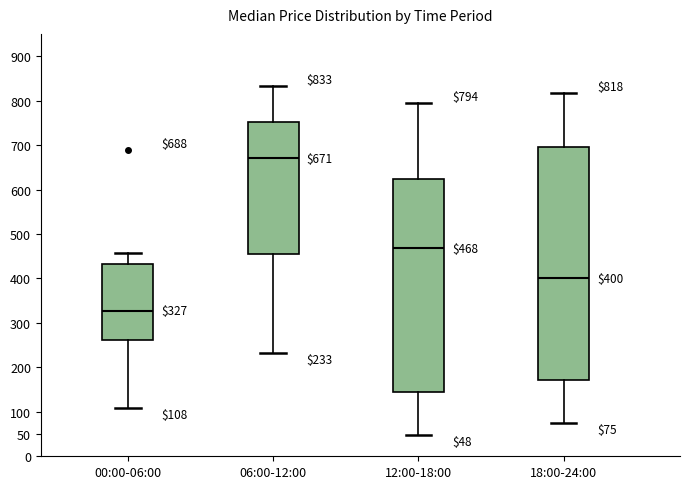

Comparing the boxes themselves (not the whiskers), which one is the tallest?

18:00-24:00